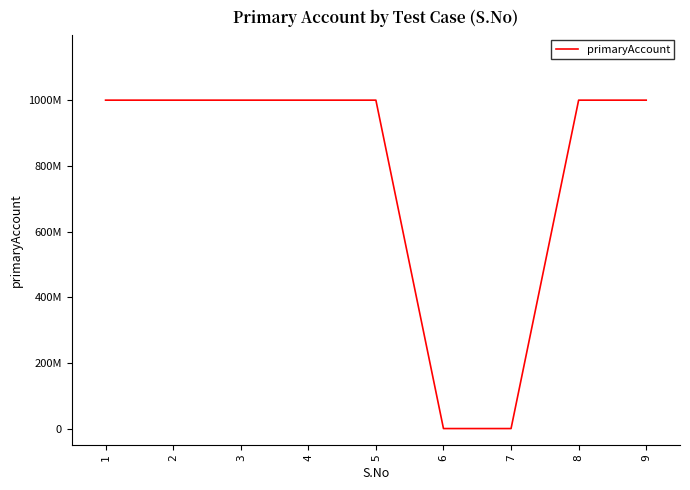

What is the sum of the values at 4 and 7?

1000155094